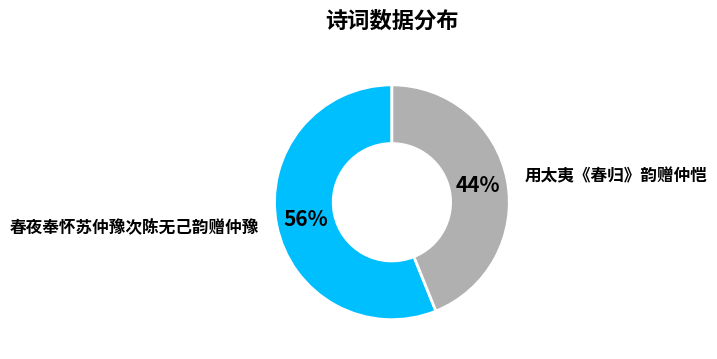

Is there any slice that represents more than half of the pie?

Yes